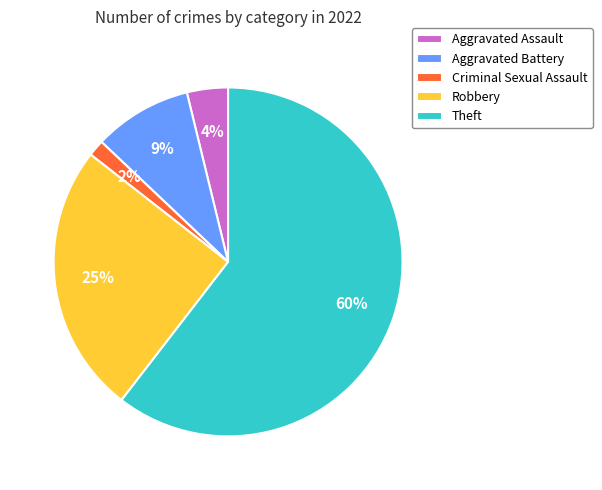

Rank the categories by value from lowest to highest.

Criminal Sexual Assault, Aggravated Assault, Aggravated Battery, Robbery, Theft